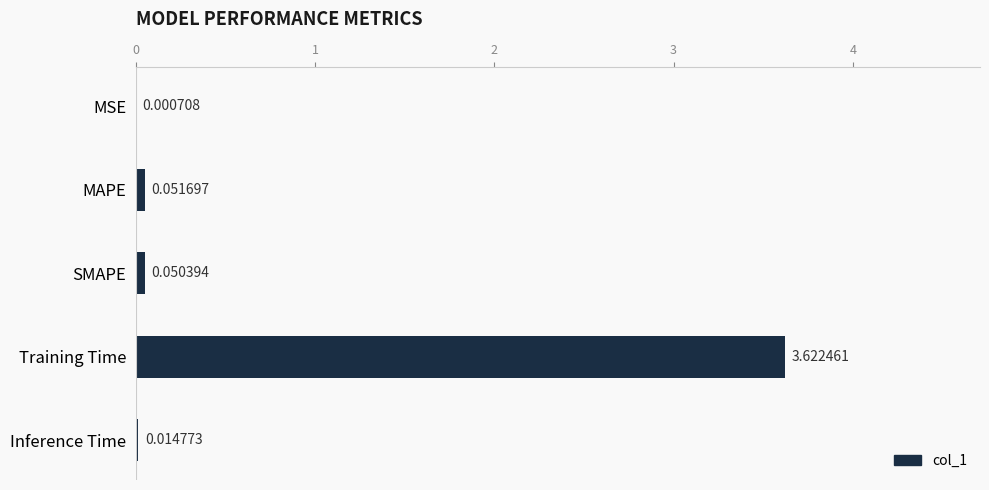

What is the change in value from MAPE to Training Time?

+3.6